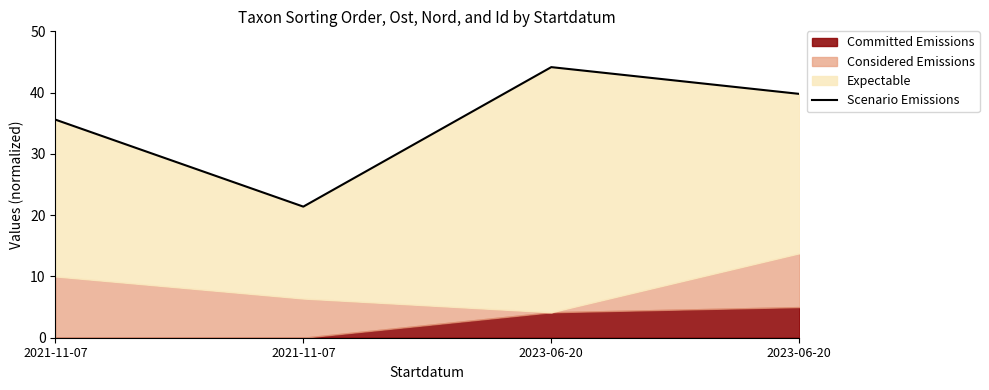

The chart shows a value of 65.7 at 2023-06-20. True or false?

False